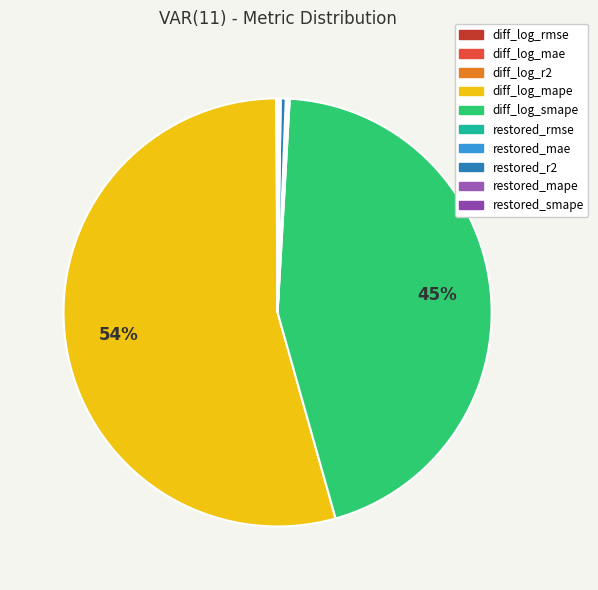

Between diff_log_mae and restored_r2, which is larger?

restored_r2